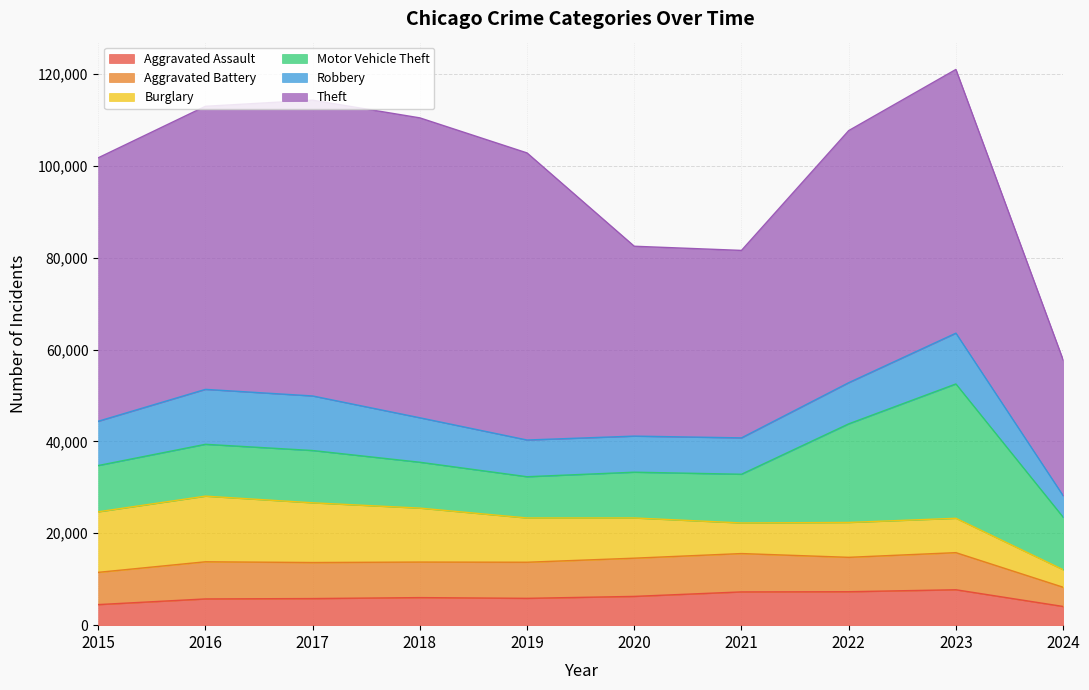

What is the greatest value displayed?

65289